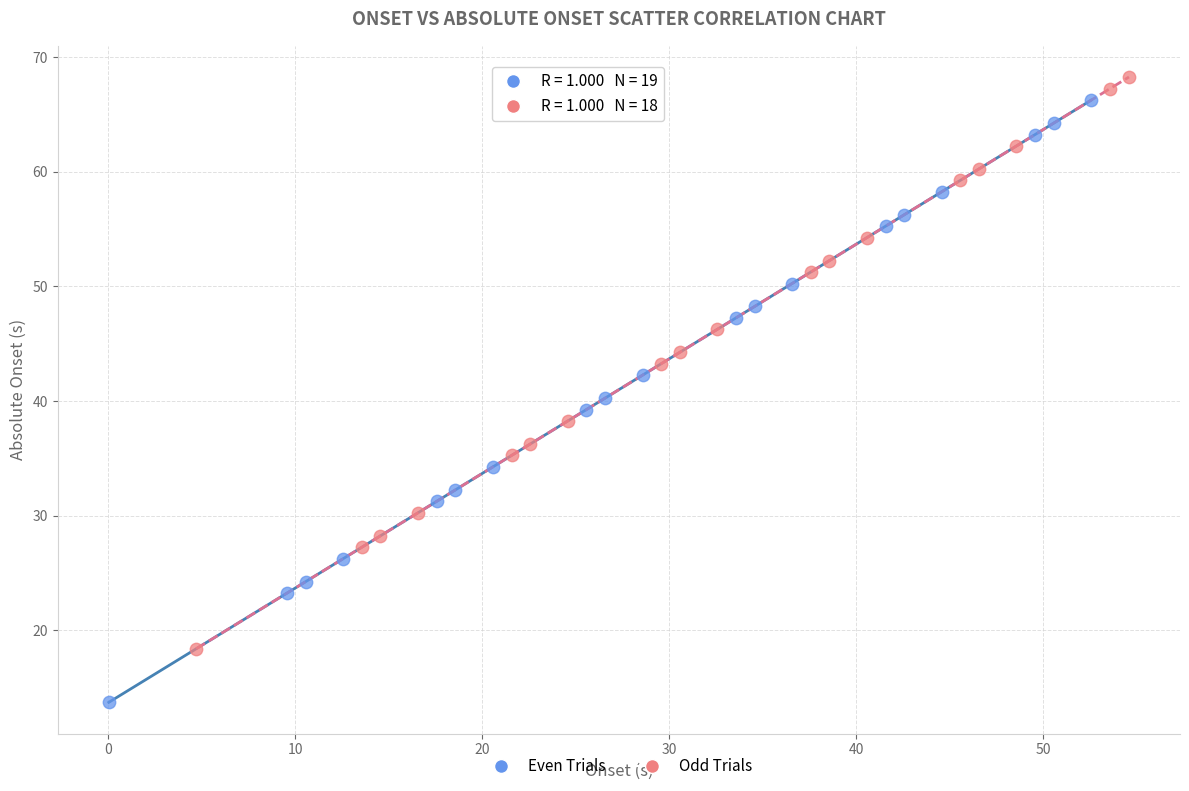

Which series reaches the minimum Y coordinate?

Even Trials